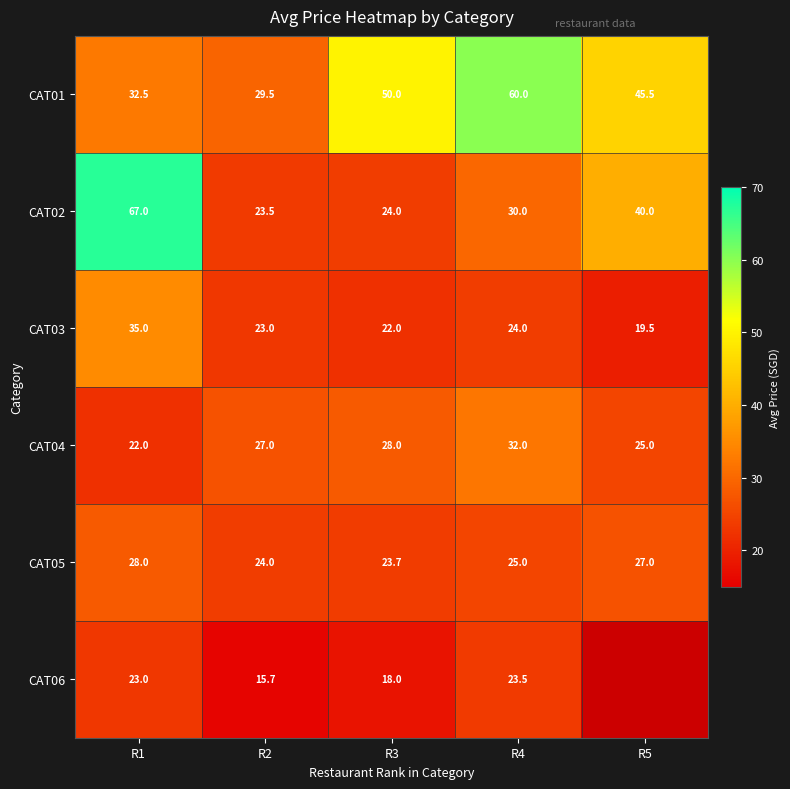

What is the average value of the CAT01 series?

43.5